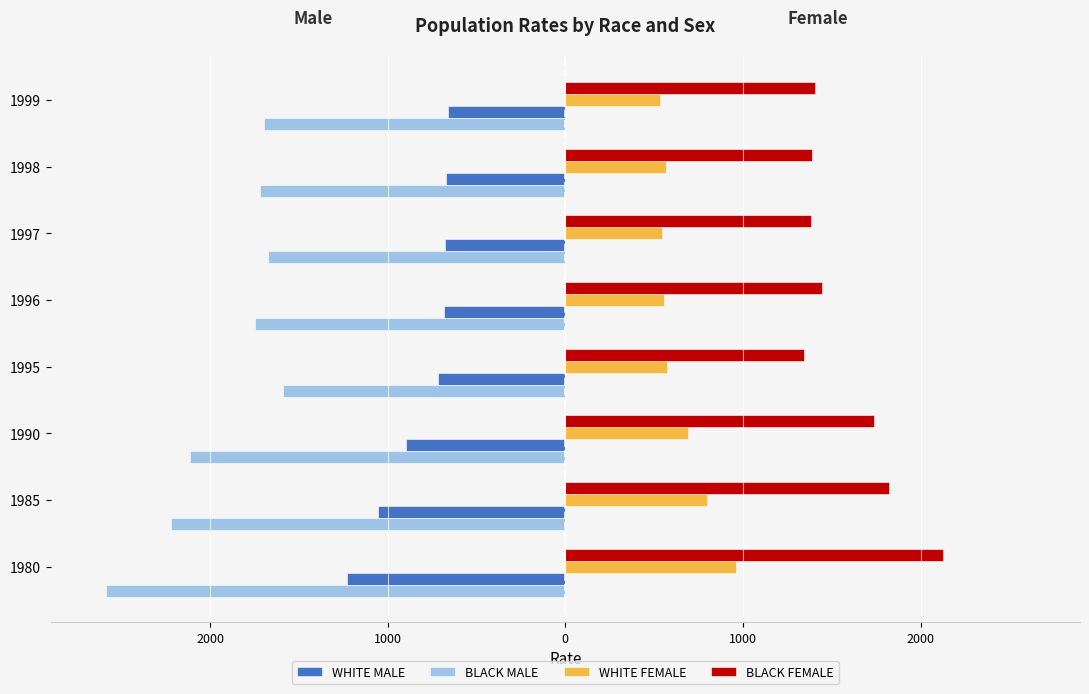

What are all the series names shown in the legend?

WHITE MALE, BLACK MALE, WHITE FEMALE, BLACK FEMALE